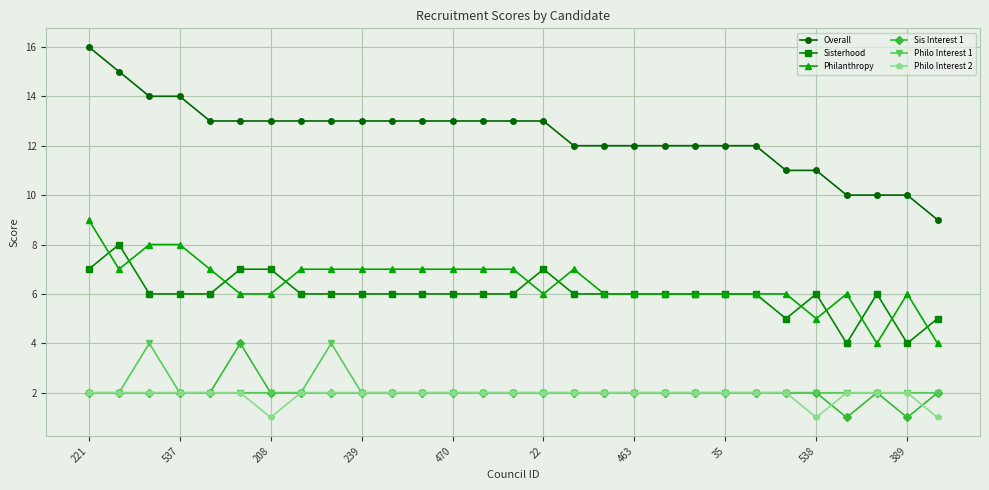

How many lines are shown in the chart?

6